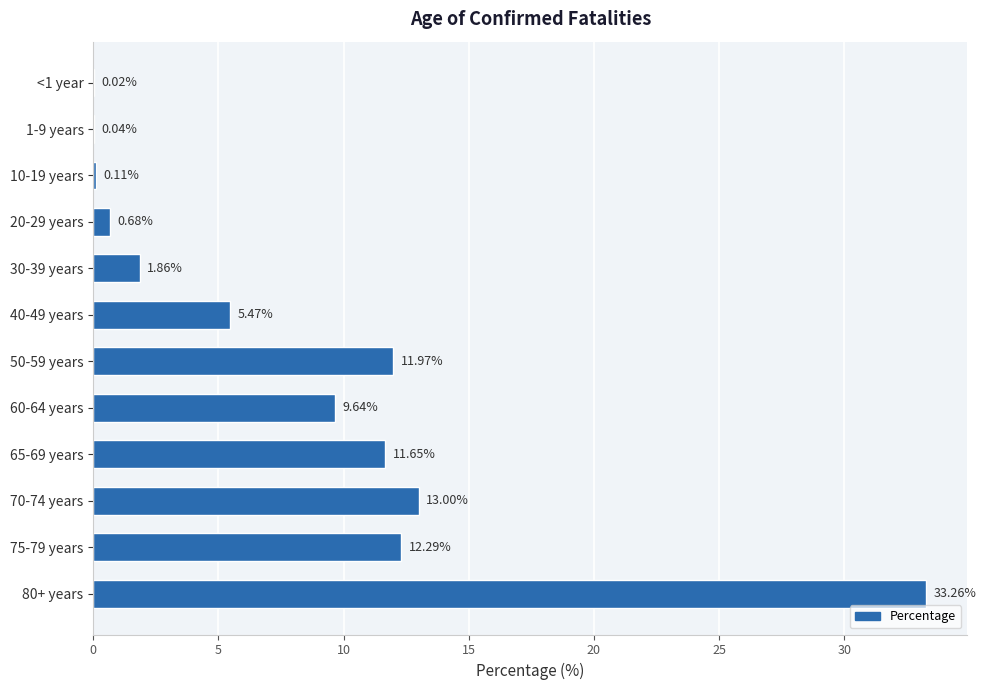

Are the bars horizontal?

Yes